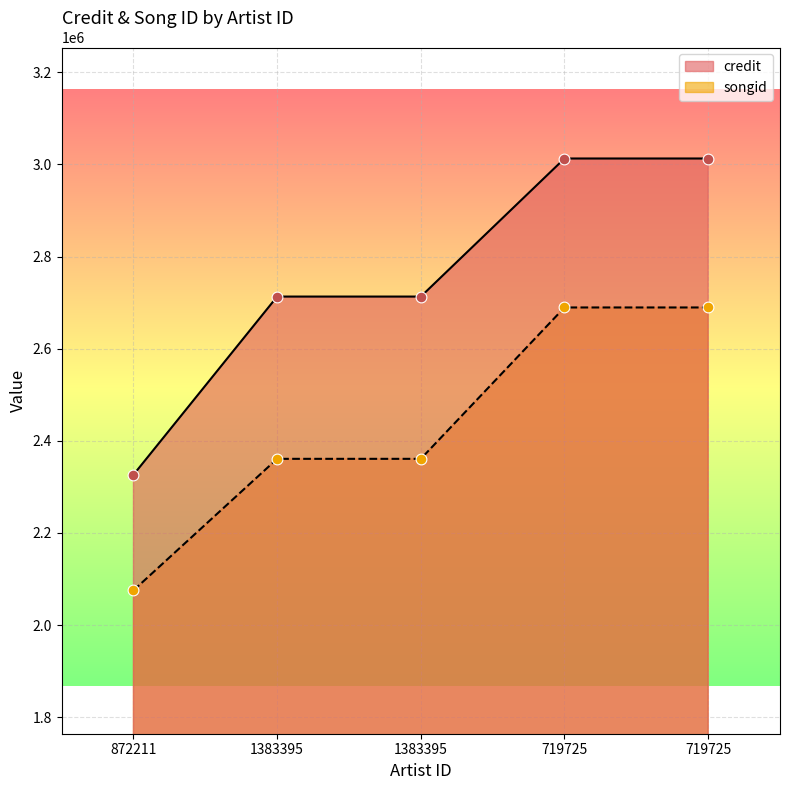

What is the total value across all series at 1383395?

5073960